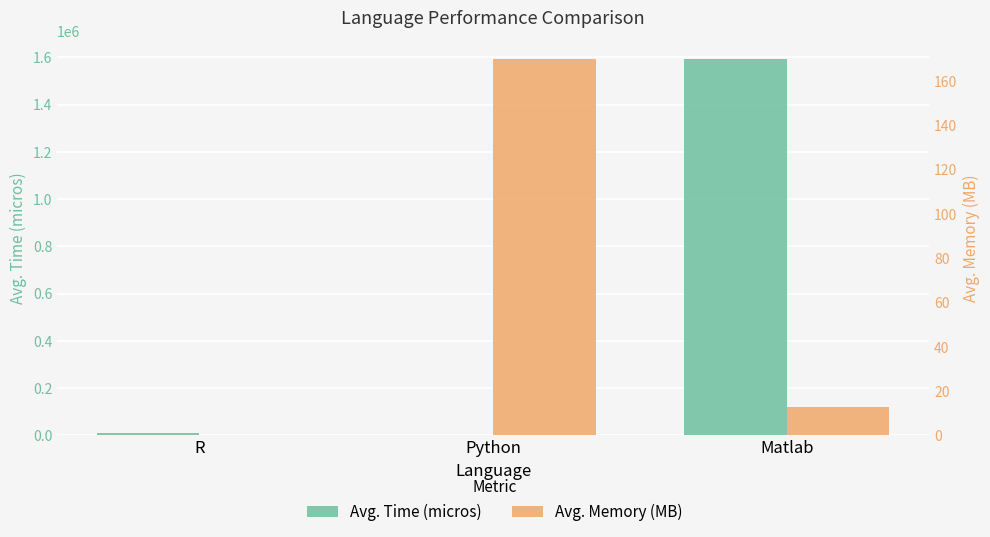

Rank the series by their maximum value, from lowest to highest.

Avg. Memory (MB), Avg. Time (micros)